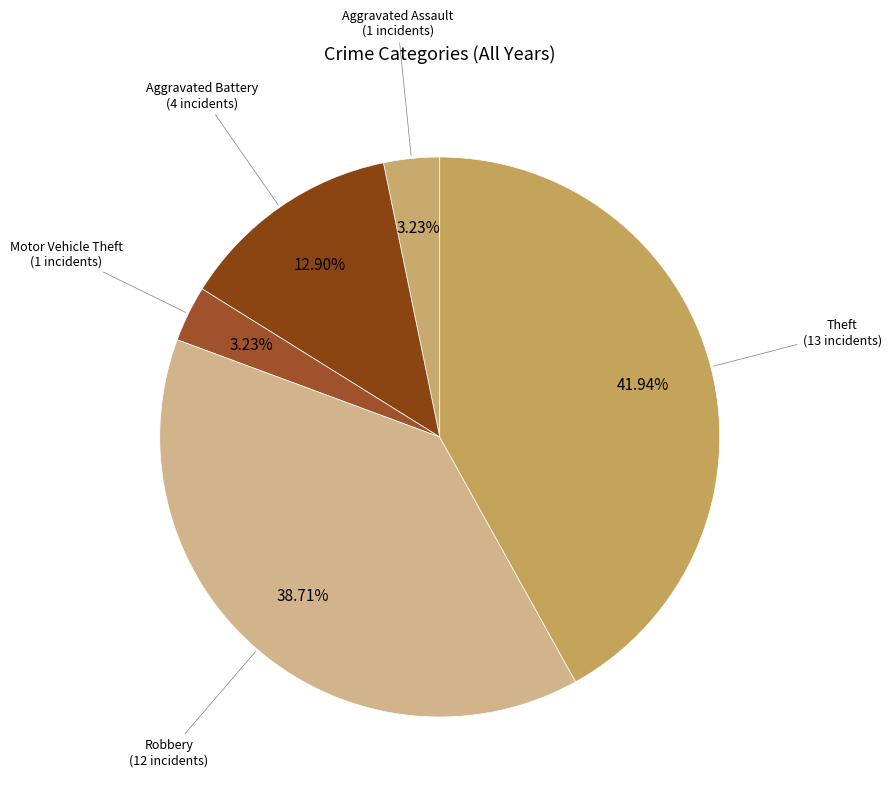

Is there a majority slice in this chart?

No